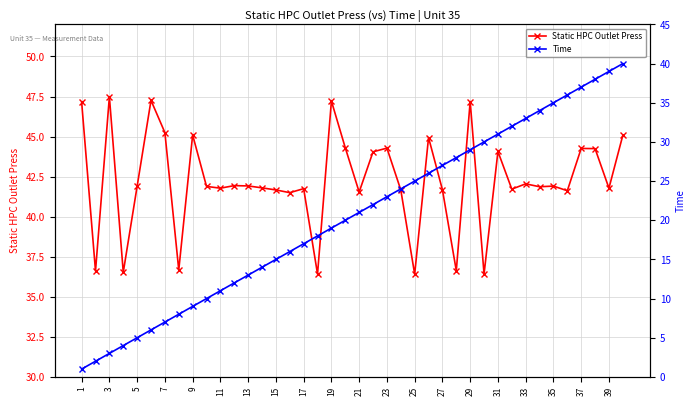

Is it true that Static HPC Outlet Press equals 44.3 at 23?

True